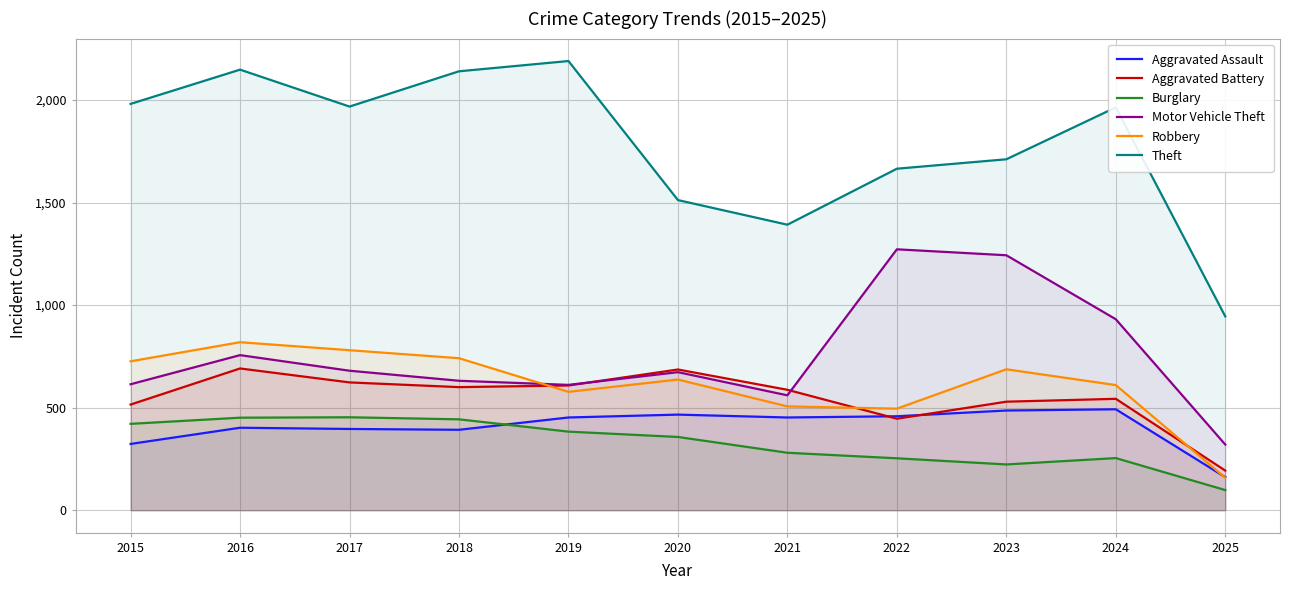

Does the chart display data point markers on the line(s)?

No